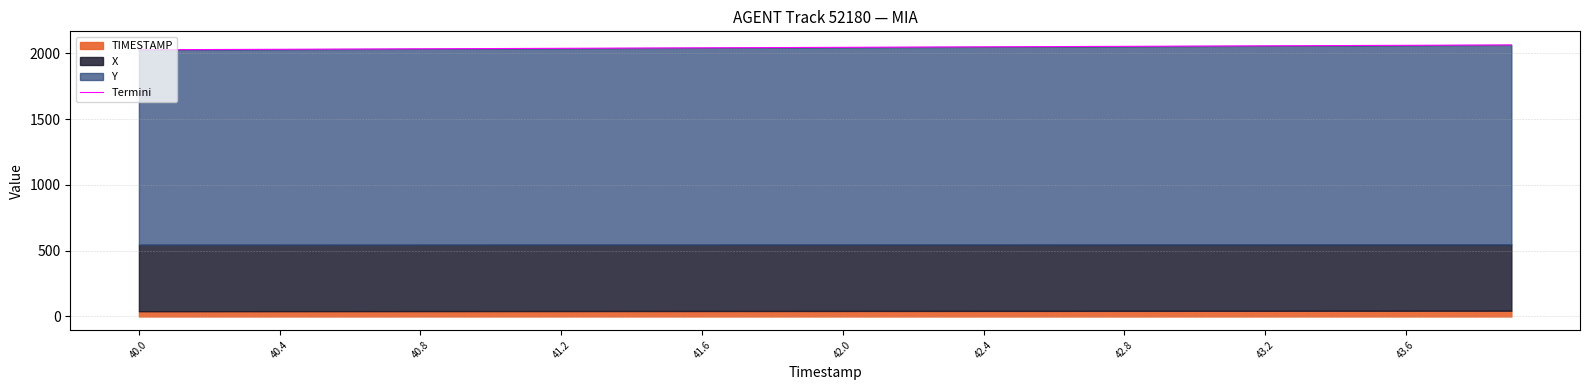

What is the difference between the maximum and minimum values?

36.9